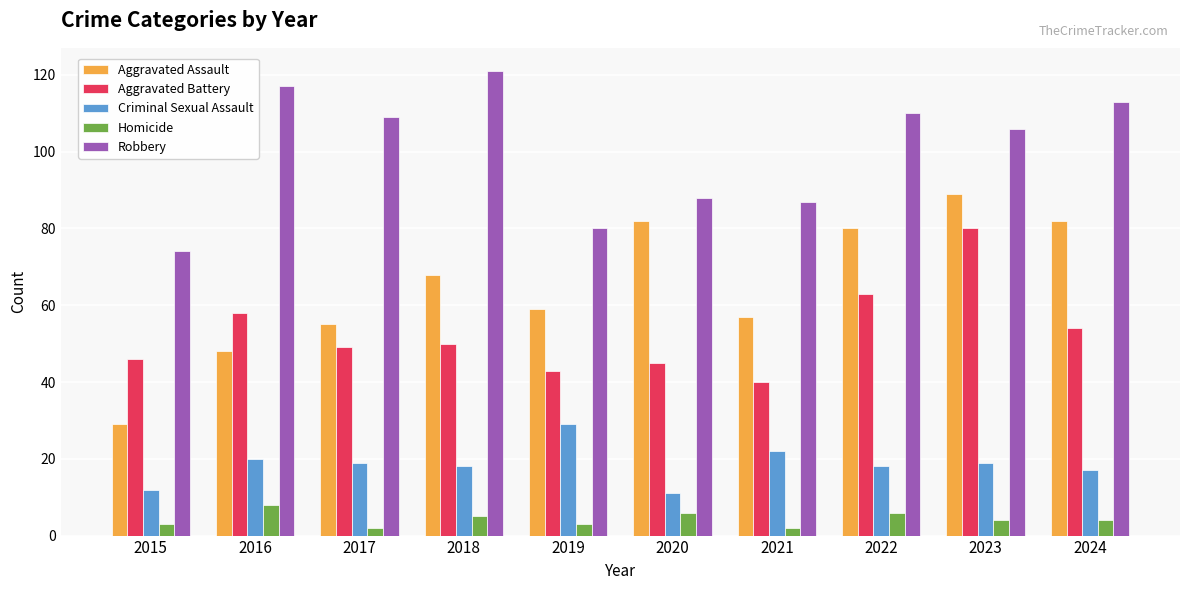

At which category is the sum across all series the highest?

2023